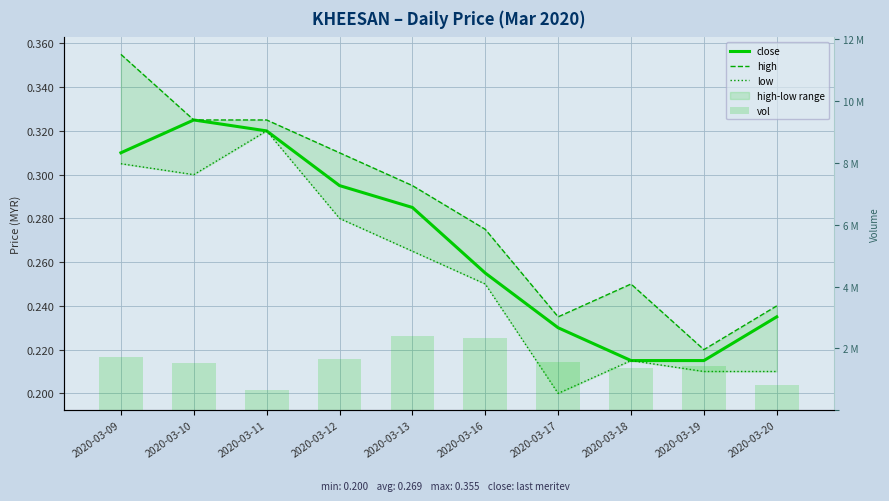

Reading left to right, extract all data points from this chart.

close: 2020-03-09=0.3	2020-03-10=0.3	2020-03-11=0.3	2020-03-12=0.3	2020-03-13=0.3	2020-03-16=0.3	2020-03-17=0.2	2020-03-18=0.2	2020-03-19=0.2	2020-03-20=0.2
high: 2020-03-09=0.4	2020-03-10=0.3	2020-03-11=0.3	2020-03-12=0.3	2020-03-13=0.3	2020-03-16=0.3	2020-03-17=0.2	2020-03-18=0.2	2020-03-19=0.2	2020-03-20=0.2
low: 2020-03-09=0.3	2020-03-10=0.3	2020-03-11=0.3	2020-03-12=0.3	2020-03-13=0.3	2020-03-16=0.2	2020-03-17=0.2	2020-03-18=0.2	2020-03-19=0.2	2020-03-20=0.2
vol: 2020-03-09=1738400.0	2020-03-10=1542100.0	2020-03-11=643500.0	2020-03-12=1670900.0	2020-03-13=2411900.0	2020-03-16=2346700.0	2020-03-17=1549900.0	2020-03-18=1366700.0	2020-03-19=1424300.0	2020-03-20=826700.0